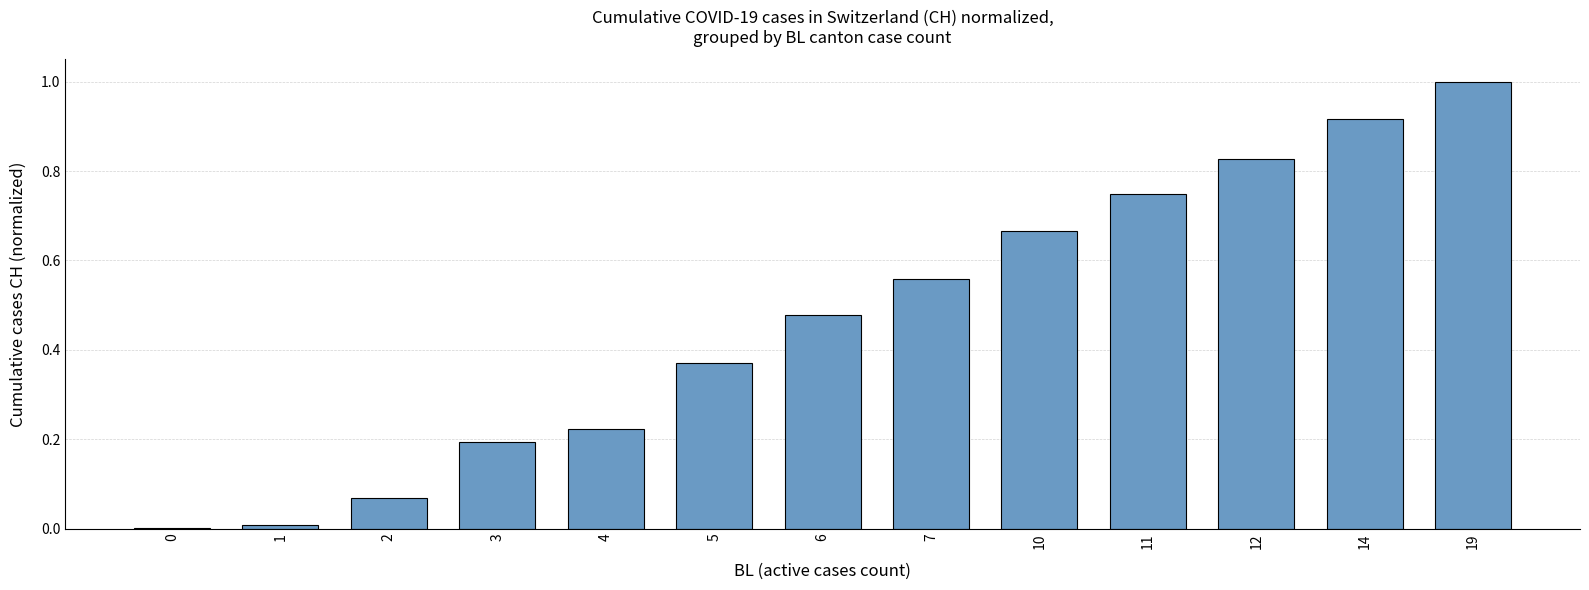

What is the maximum value shown in the chart?

1.0